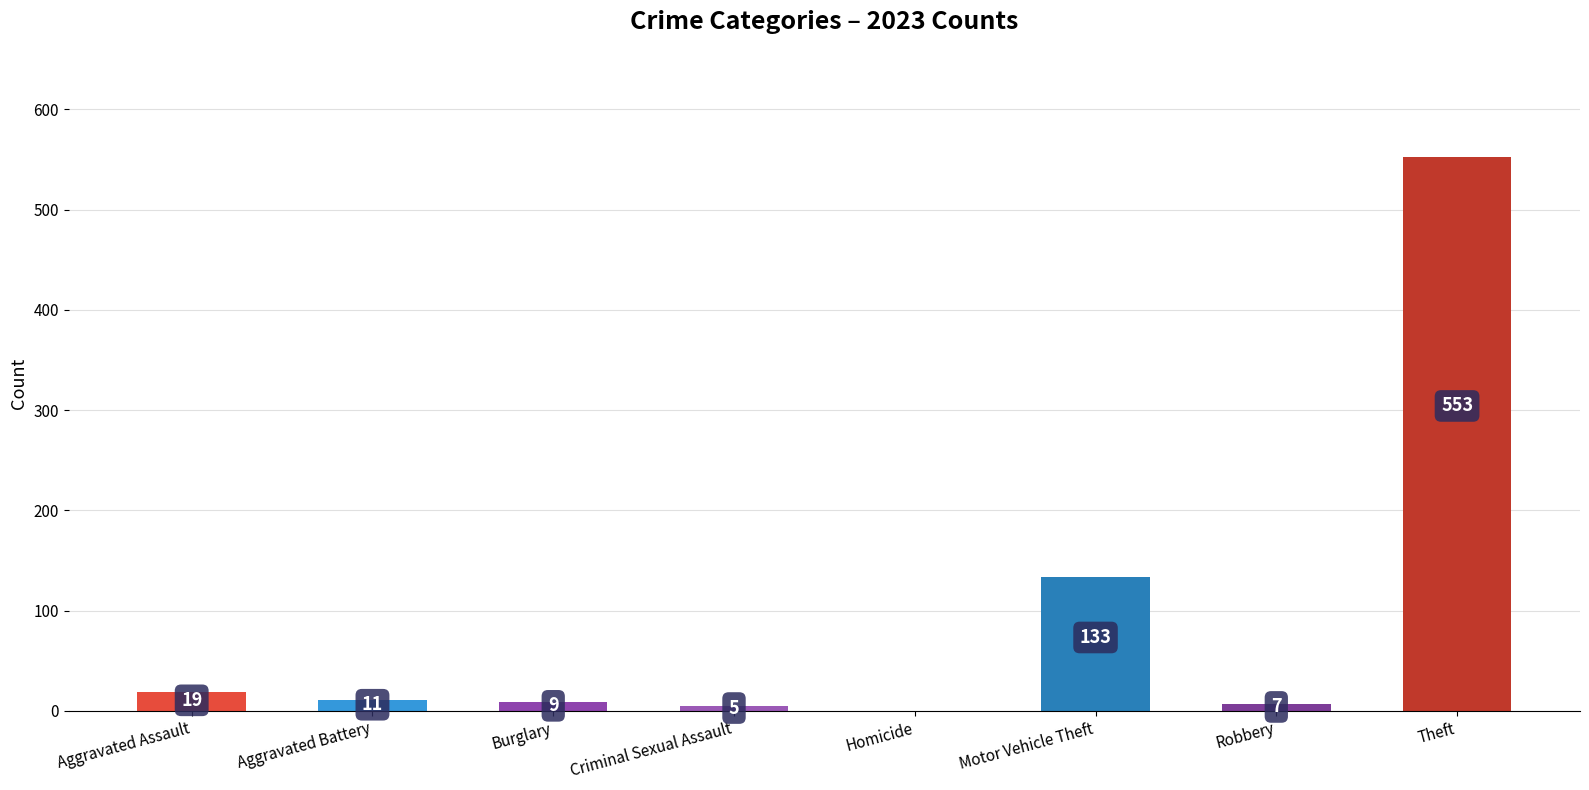

Which has a higher value, Criminal Sexual Assault or Homicide?

Criminal Sexual Assault